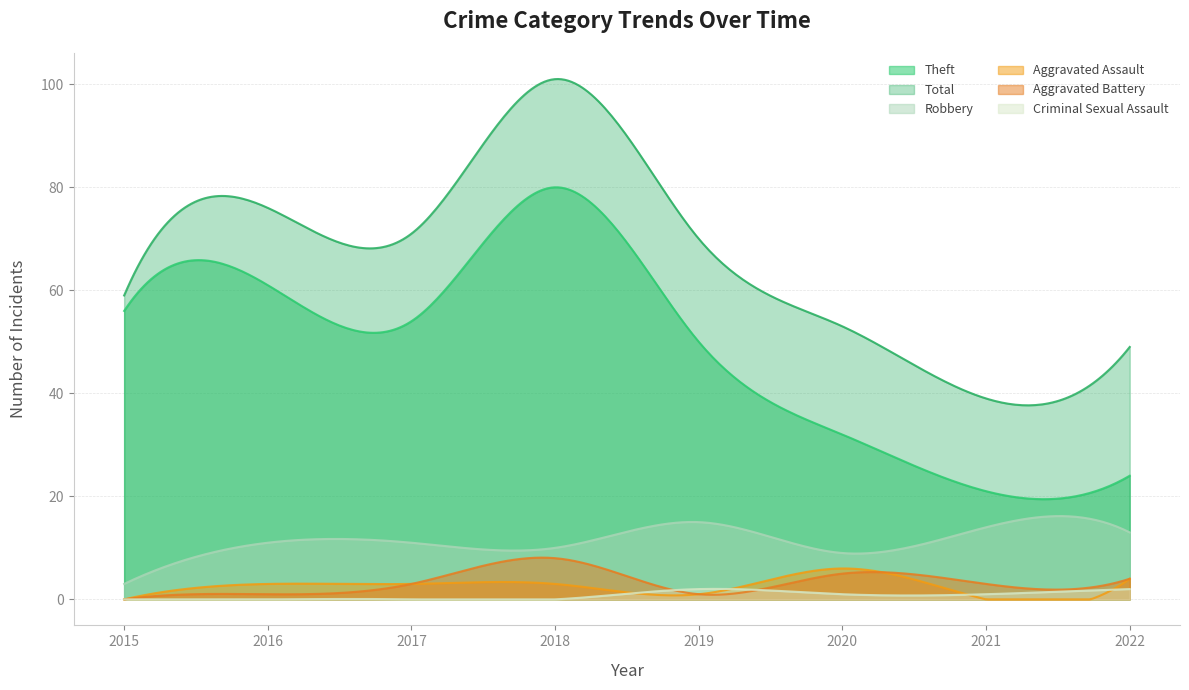

At which label is Total closest to 70?

2019